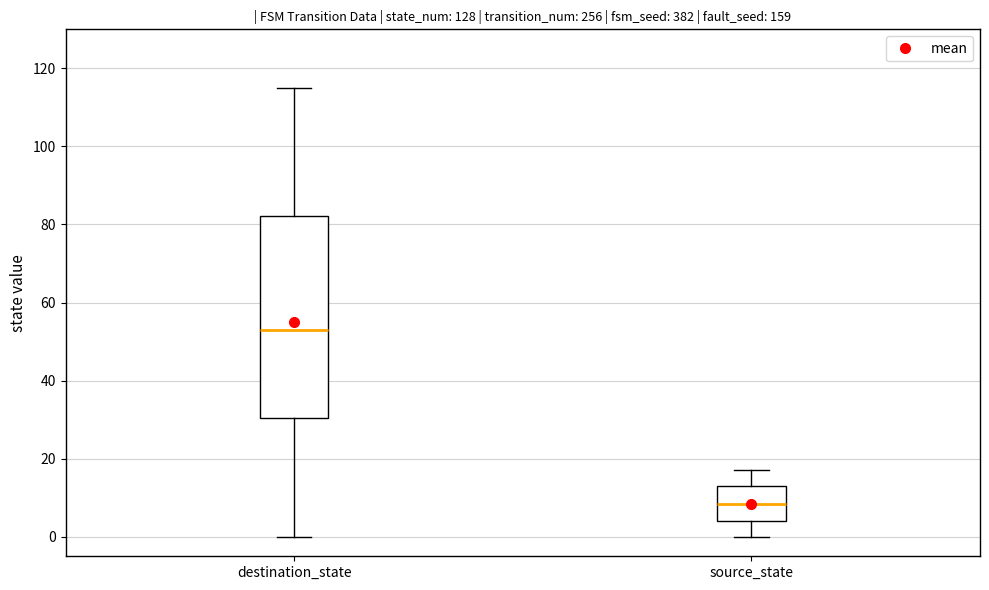

Reading left to right, read every box against the y-axis: the position of its median line, the range the box covers, and the ends of its whiskers. The values are not printed on the chart, so give them approximately, as read against the axis.

destination_state: median 54, box 30 to 82, whiskers 0 to 116
source_state: median 8, box 4 to 14, whiskers 0 to 18